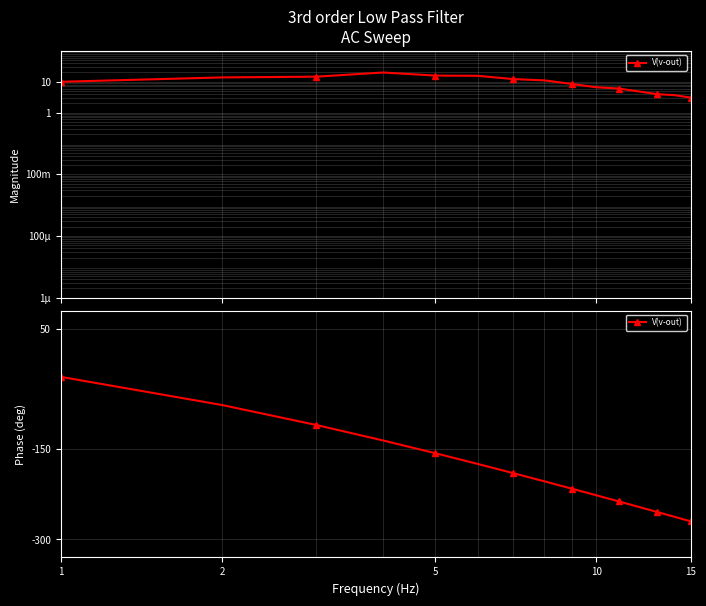

Reading right to left, transcribe all the data shown in this chart.

col_13: 3.0	3.7	3.9	4.8	6.0	6.6	8.4	11.0	12.1	15.5	15.8	19.8	14.5	13.7	9.9
V(v-out): -270.0	-262.6	-254.6	-246.0	-236.8	-226.8	-215.8	-203.6	-190.0	-174.6	-156.8	-135.8	-110.0	-76.8	-30.0